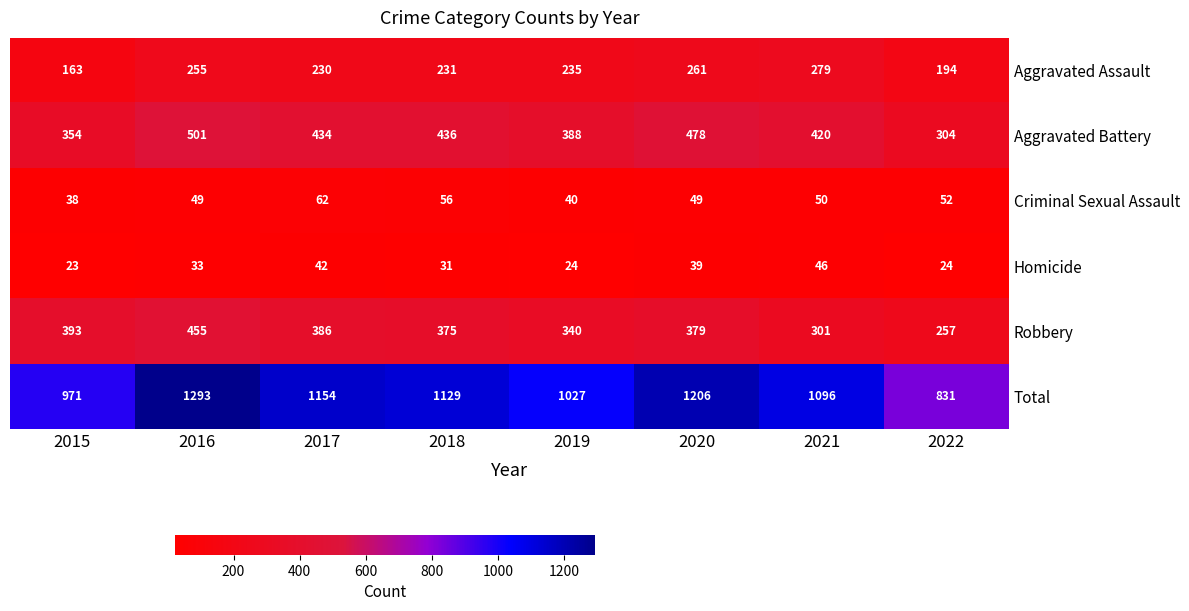

How many Aggravated Battery values are between 388 and 478?

5